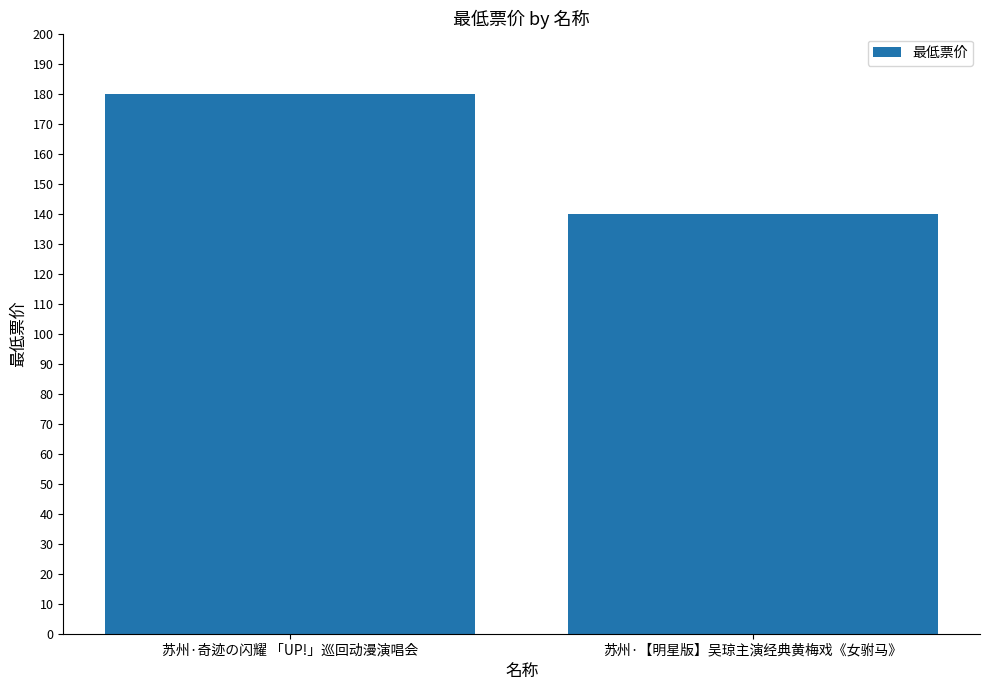

What is the label of the 2nd bar from the right?

苏州·奇迹の闪耀 「UP!」巡回动漫演唱会